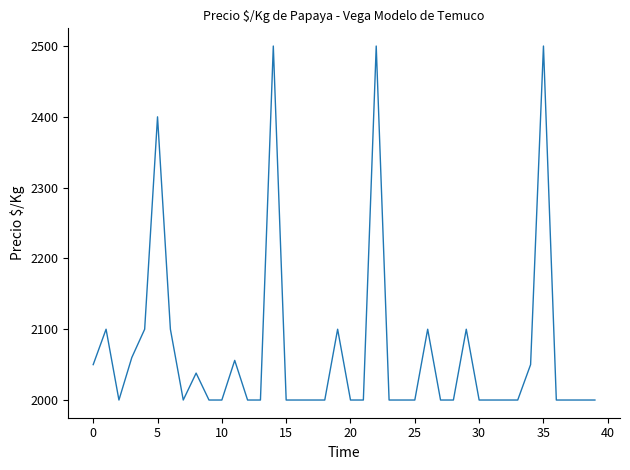

What is the smallest value displayed?

2000